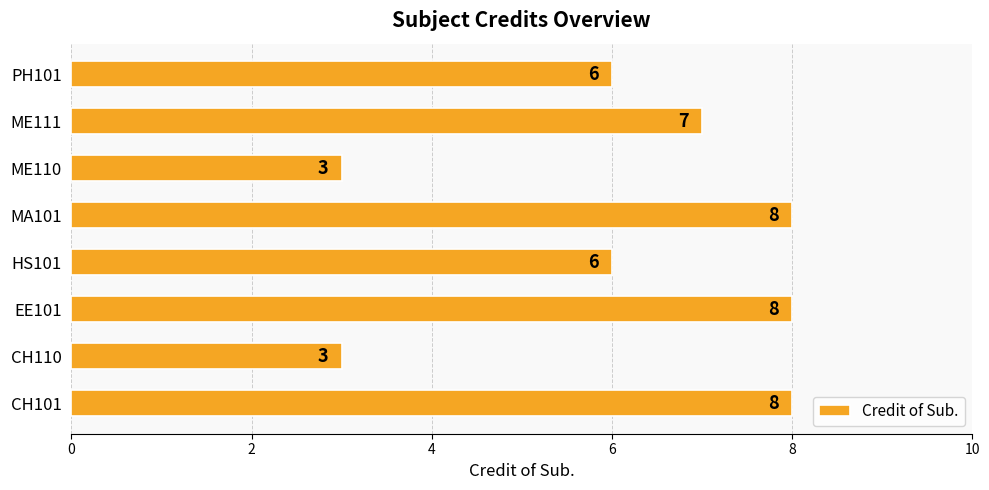

What is the difference between the maximum and minimum values?

5